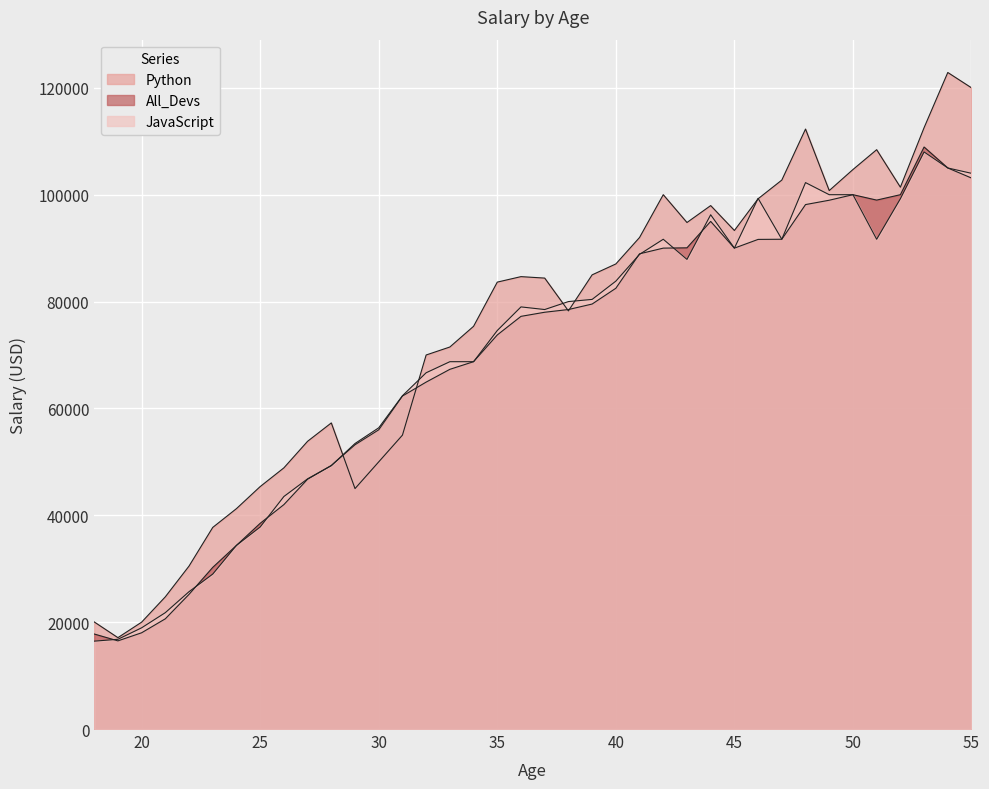

Is it true that All_Devs equals 38496 at 25?

True